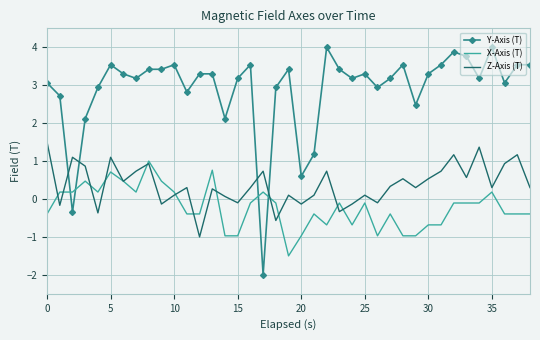

What is the maximum value for Z-Axis (T)?

1.5